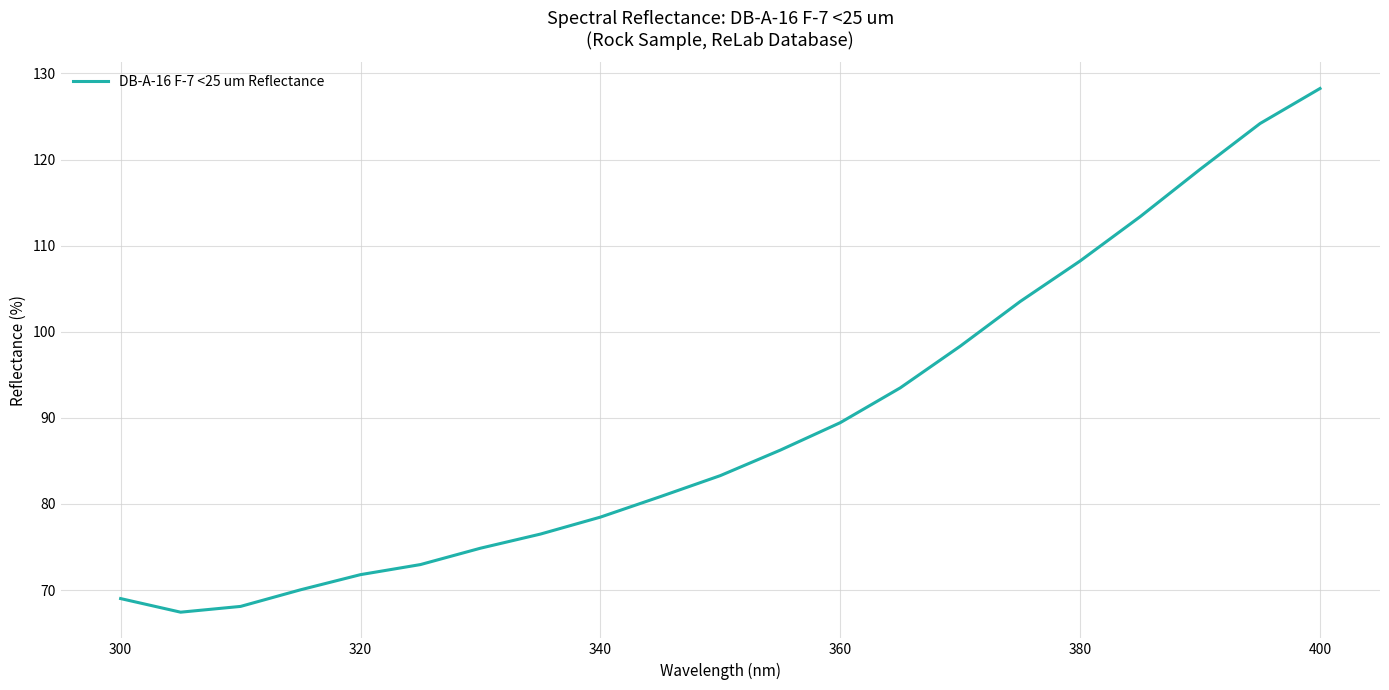

What is the smallest value displayed?

67.4